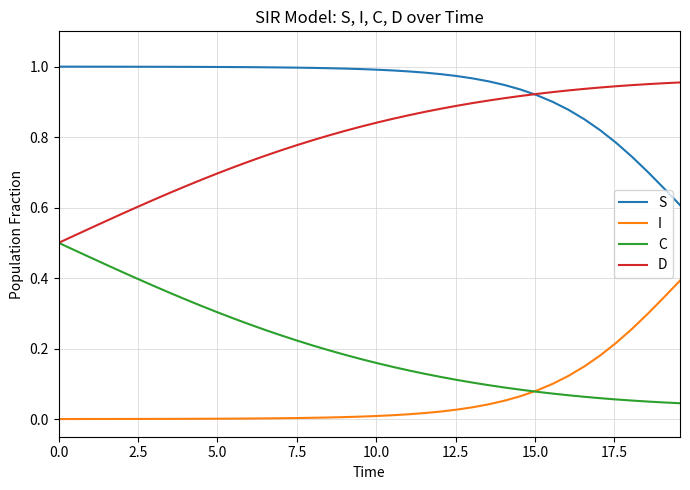

True or false: S and C cross at least once.

False